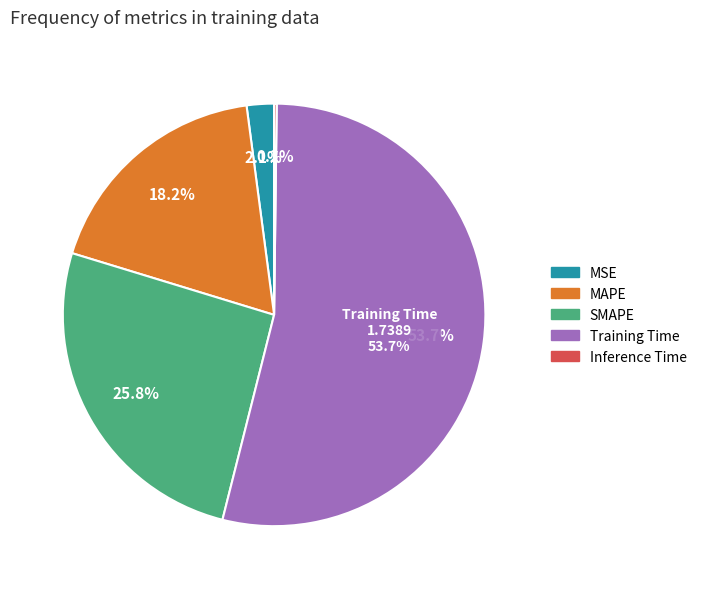

To the nearest percent, what is the difference between the MSE and MAPE slice percentages?

16%